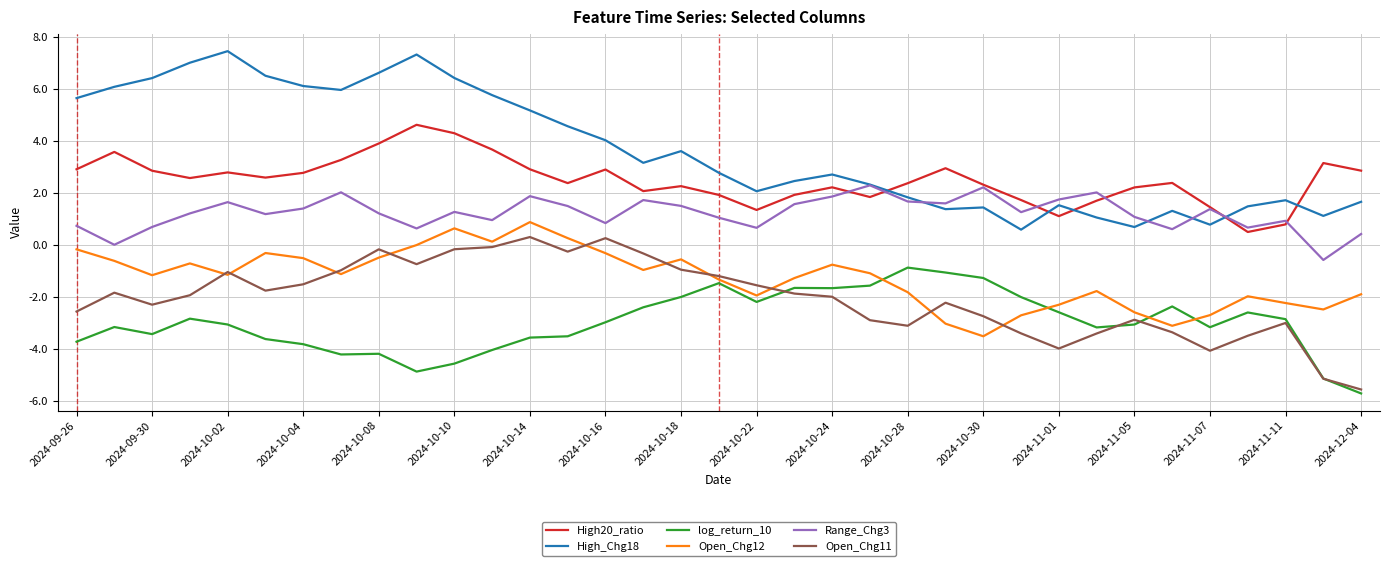

Which series has the largest total across all categories?

High_Chg18